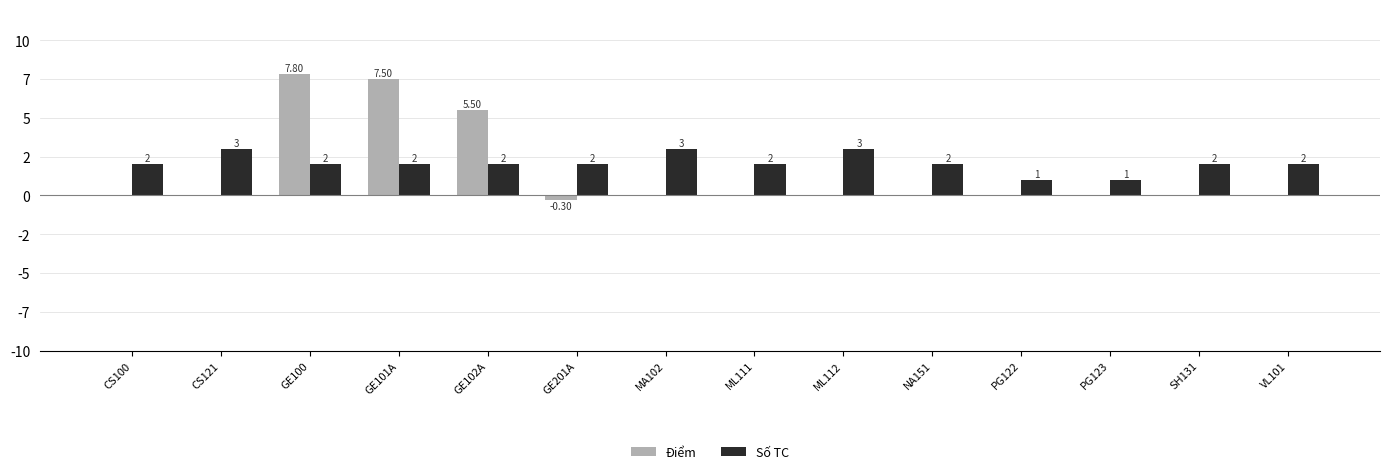

Are the bars horizontal?

No